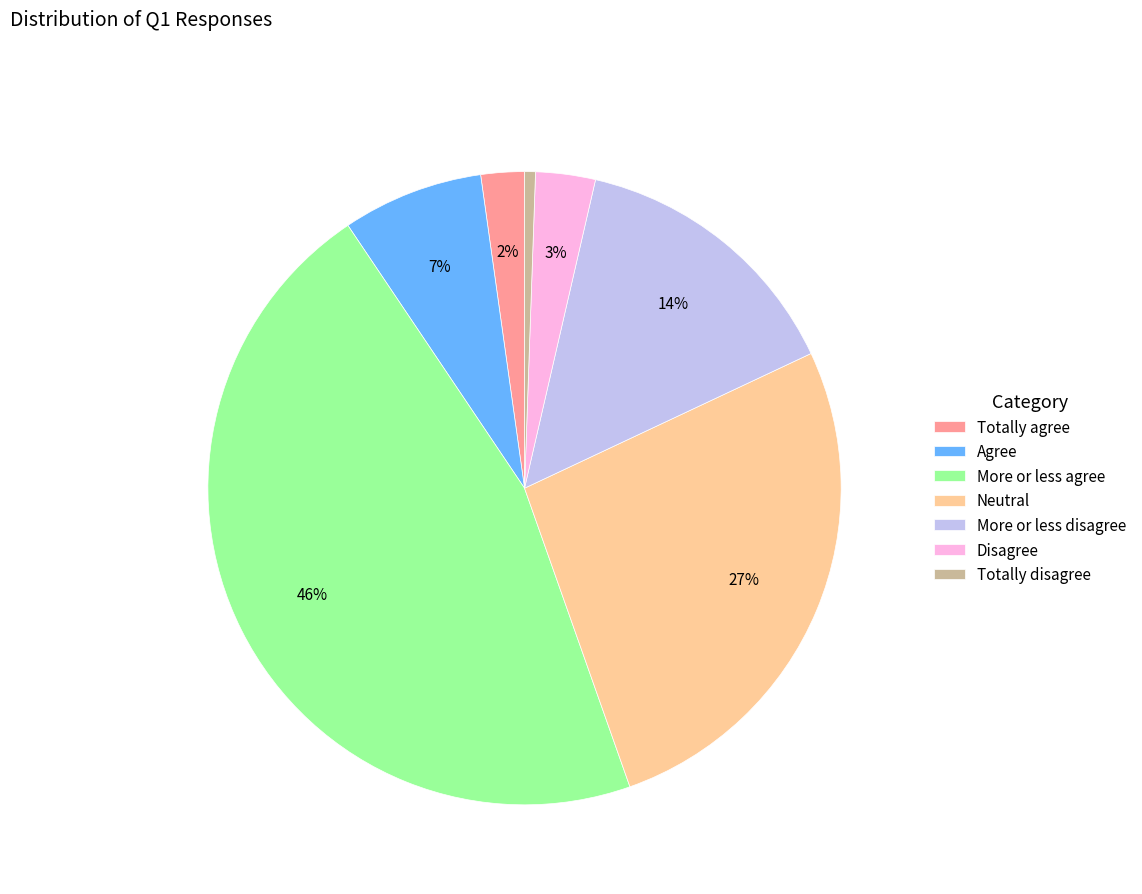

Is the sum of Agree and Totally agree greater than half?

No